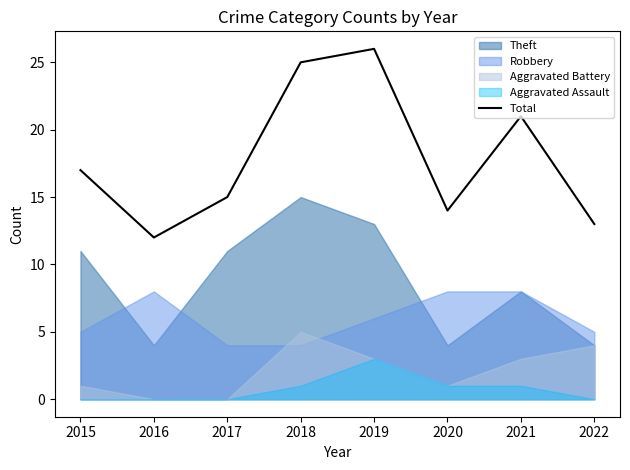

Count the number of values greater than 17.

3